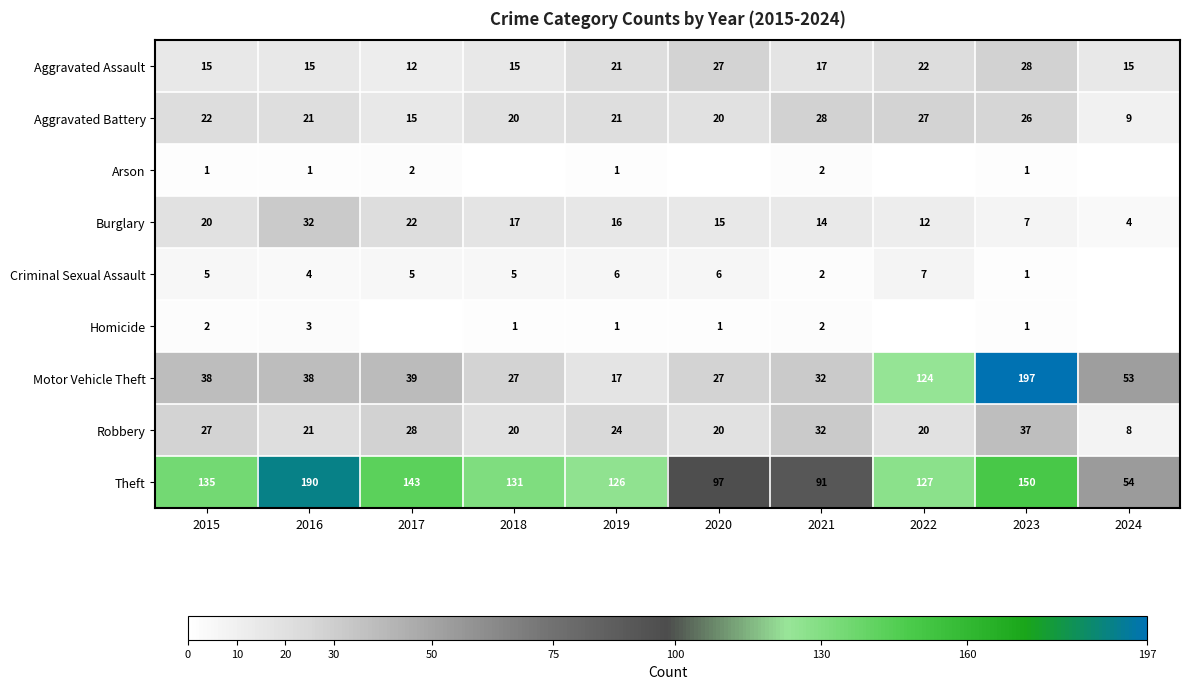

What is the total value across all series at 2018?

236